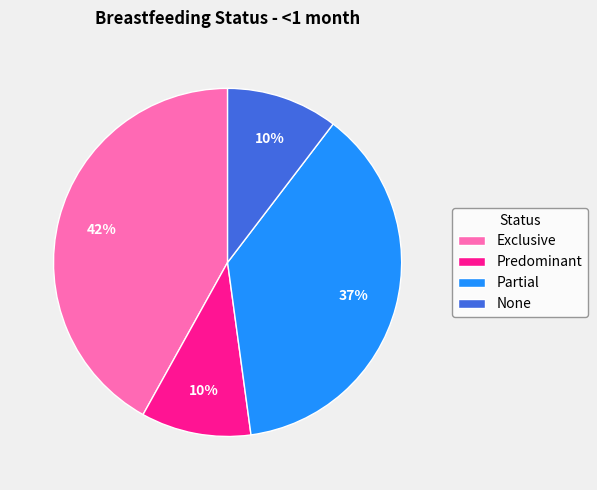

Is the sum of Predominant and Exclusive greater than half?

Yes